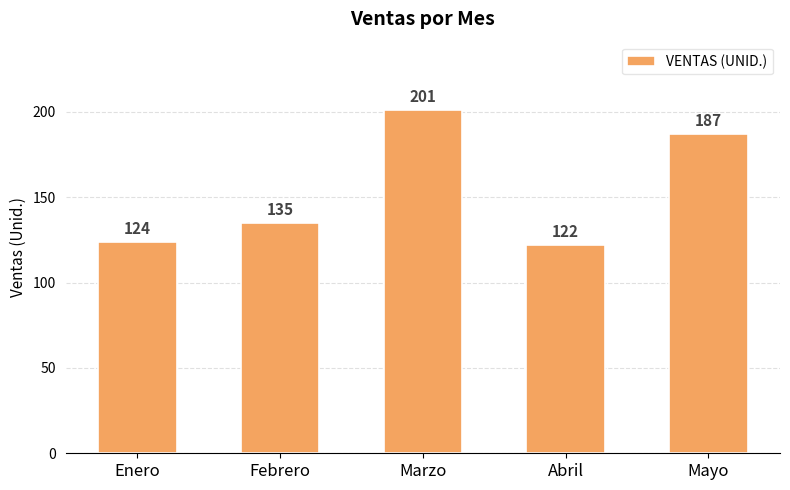

Which category has the highest value across all series?

Marzo